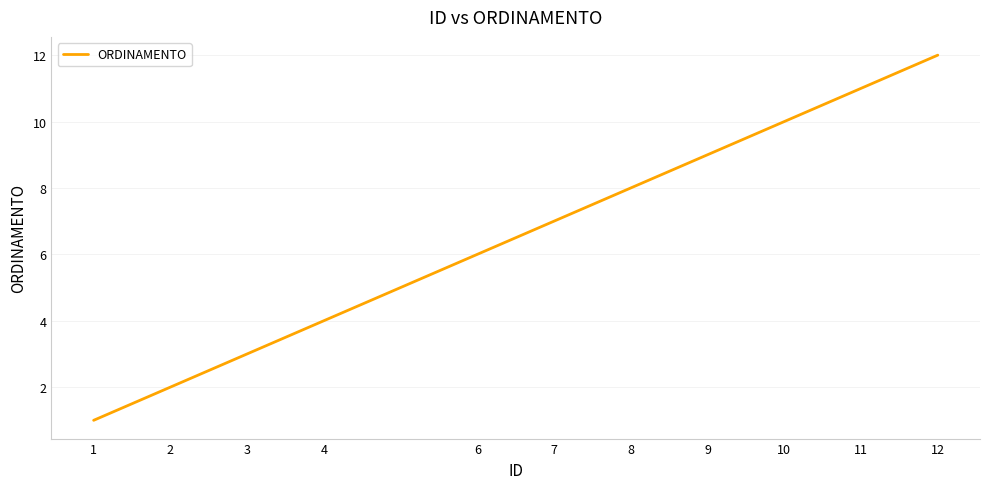

What is the difference between the second highest and second lowest values?

9